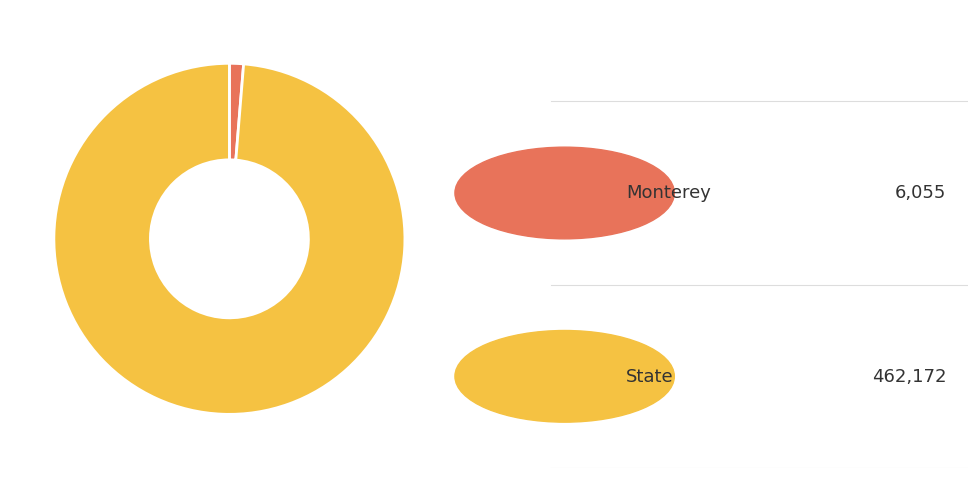

Is there a majority slice in this chart?

Yes